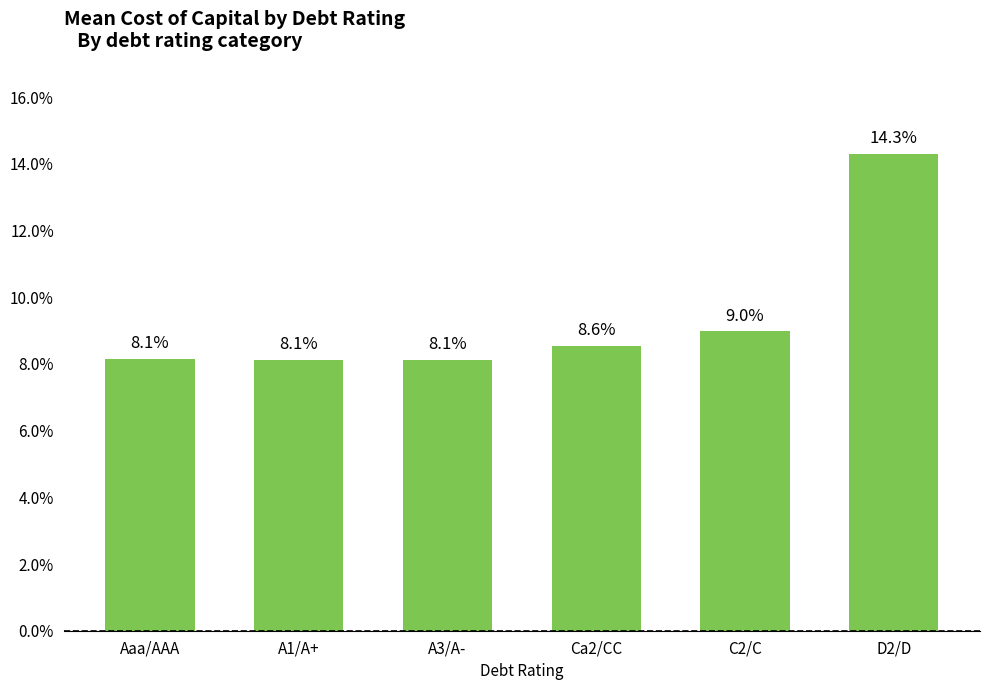

Are the bars horizontal?

No